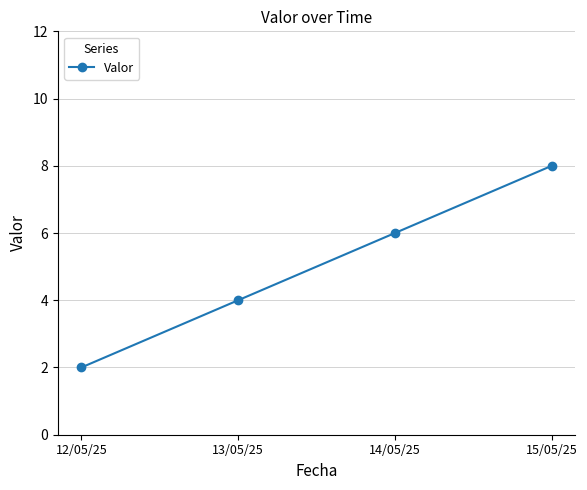

How many data points does each series have?

4